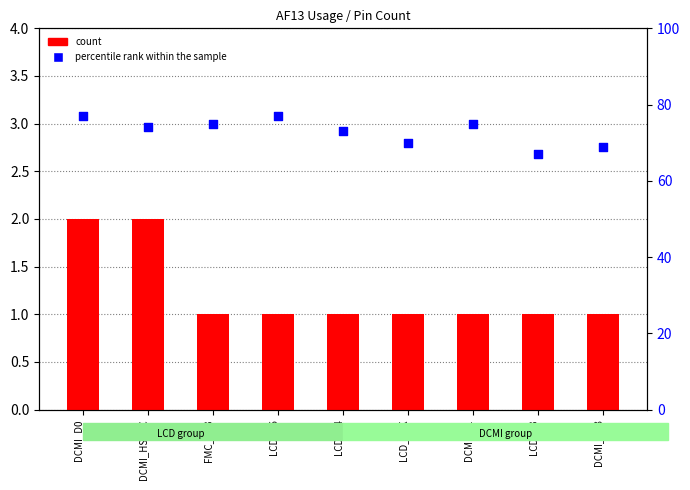

What is the total value across all series at DCMI_D1?

76